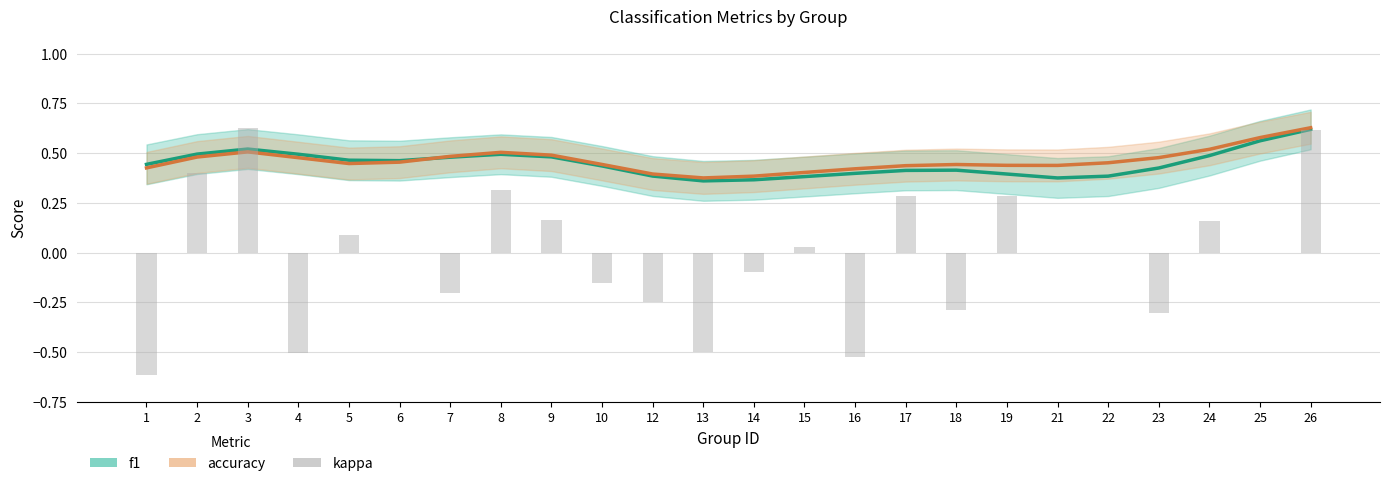

Which series has the largest total across all categories?

accuracy